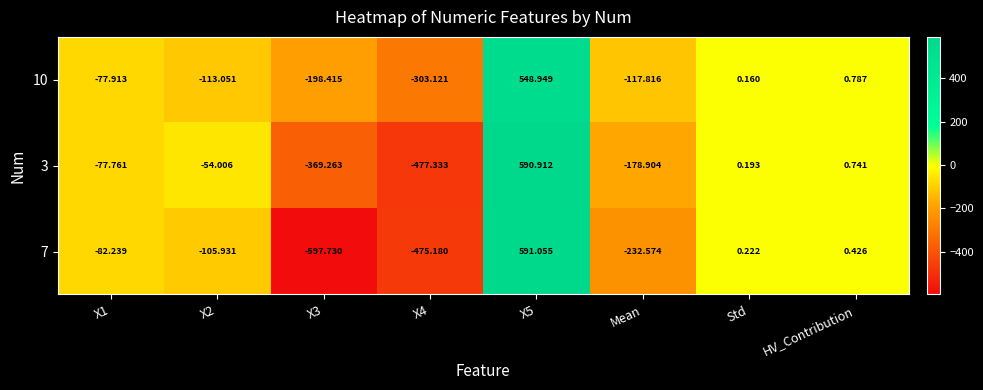

Is the value of 10 at HV_Contribution greater than the value of 7 at HV_Contribution?

Yes